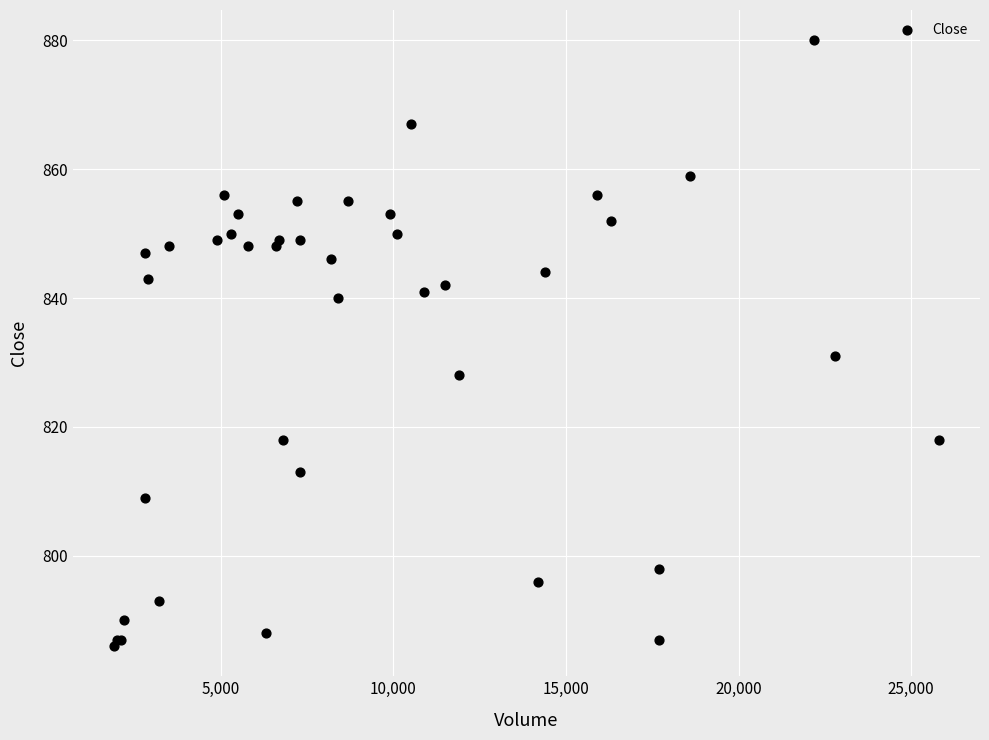

What Y value in the scatter plot is closest to 833?

831